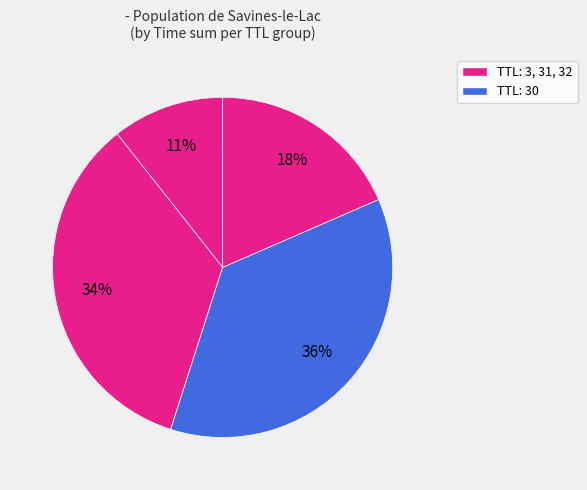

Does any single category account for the majority?

No